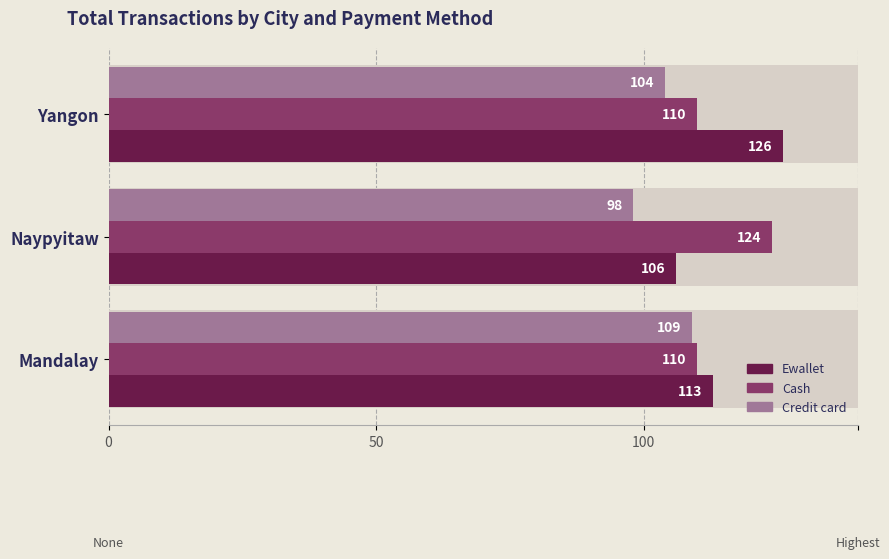

How many data points in Credit card are above 104?

1